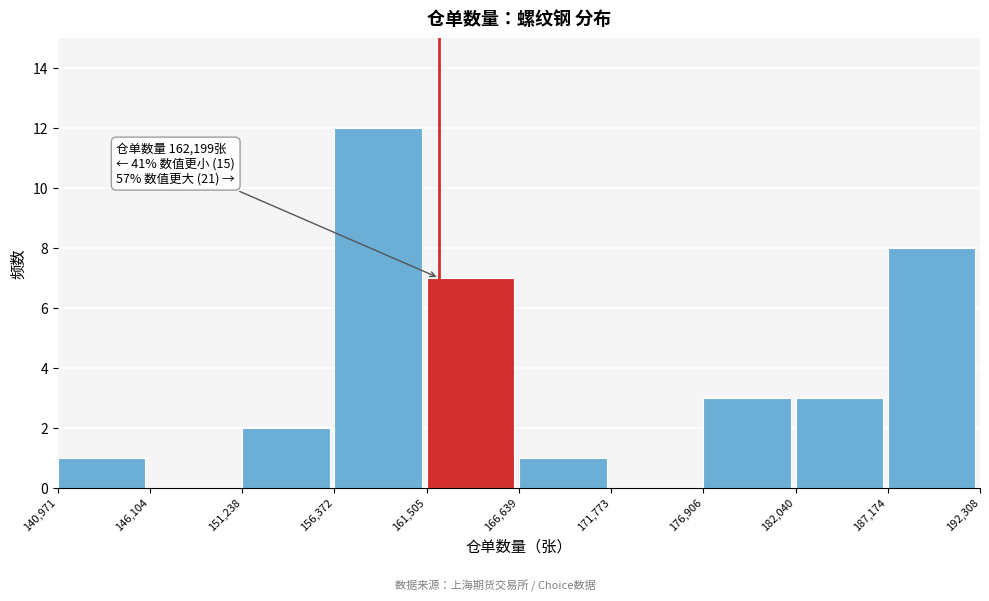

Which range on the x-axis has the tallest bar?

156,372 to 161,505